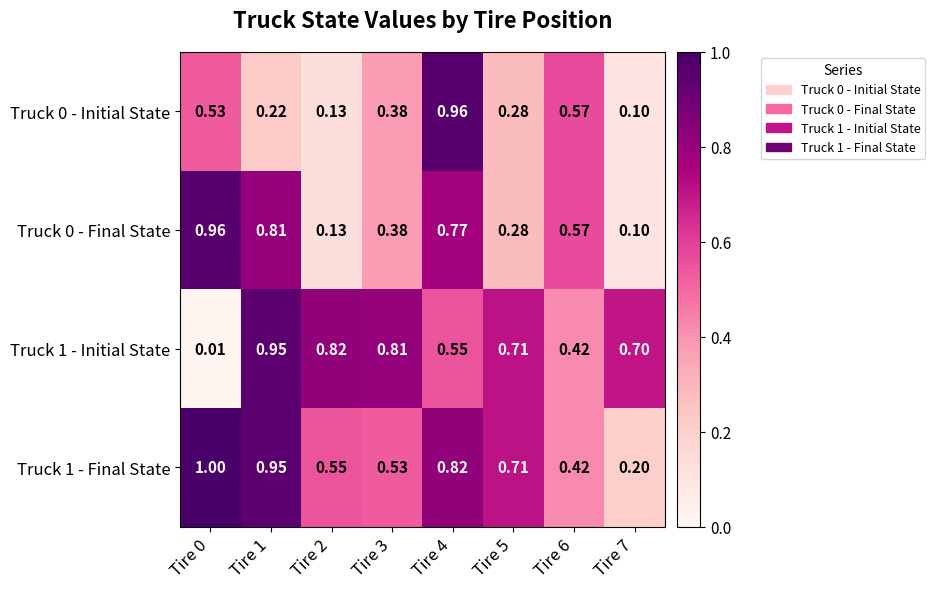

Which series has the largest total across all categories?

Truck 1 - Final State